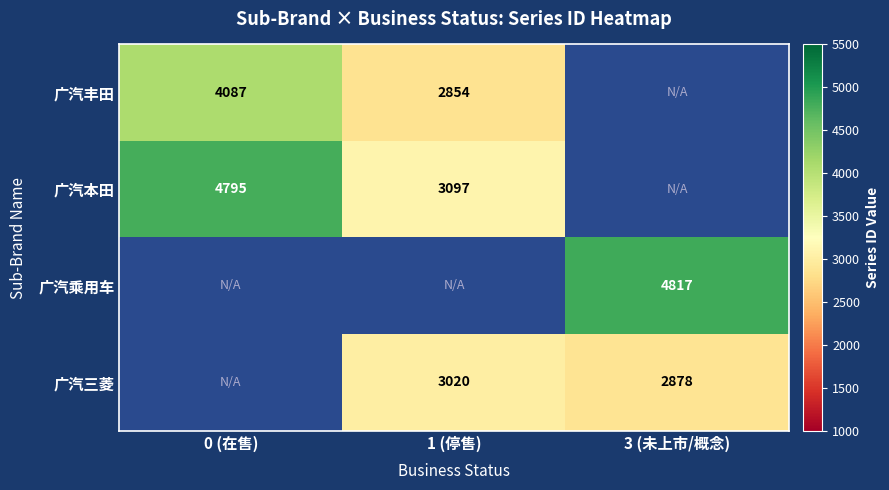

At how many categories does at least one series exceed 3352?

2